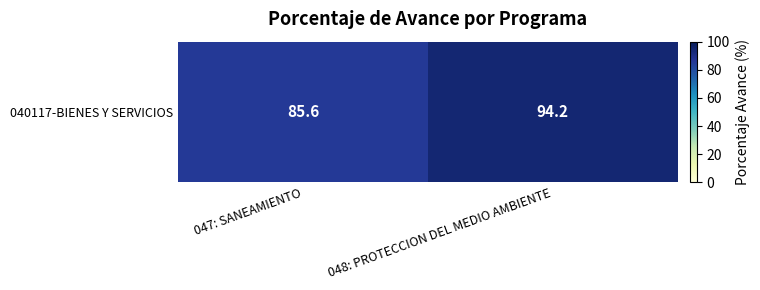

Read the value at 048: PROTECCION DEL MEDIO AMBIENTE.

94.2